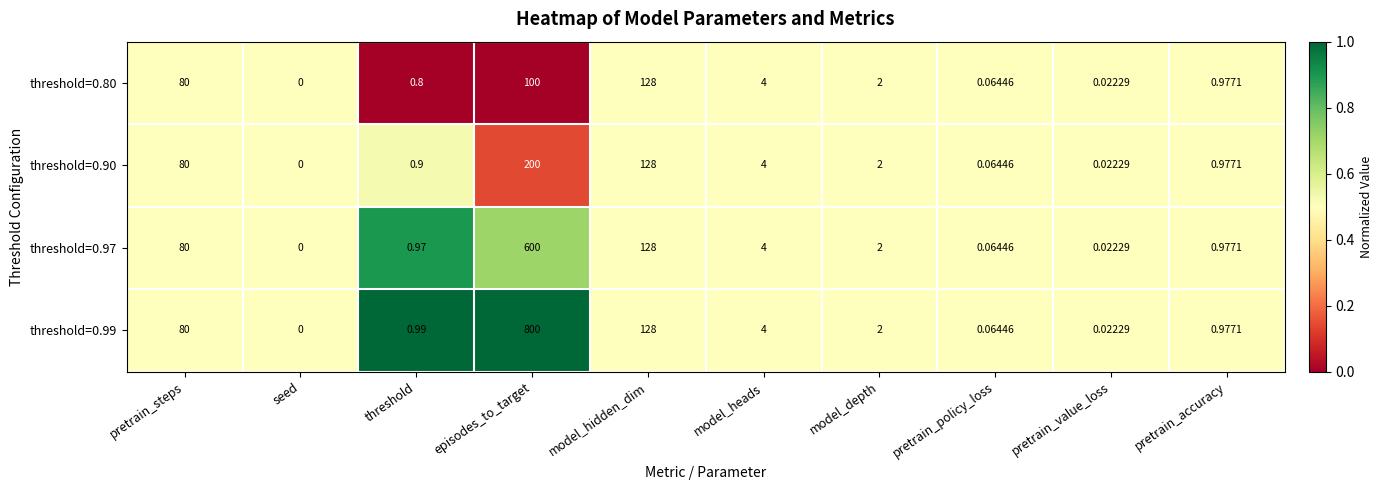

Rank the categories by threshold=0.90 value from highest to lowest.

episodes_to_target, model_hidden_dim, pretrain_steps, model_heads, model_depth, pretrain_accuracy, threshold, pretrain_policy_loss, pretrain_value_loss, seed